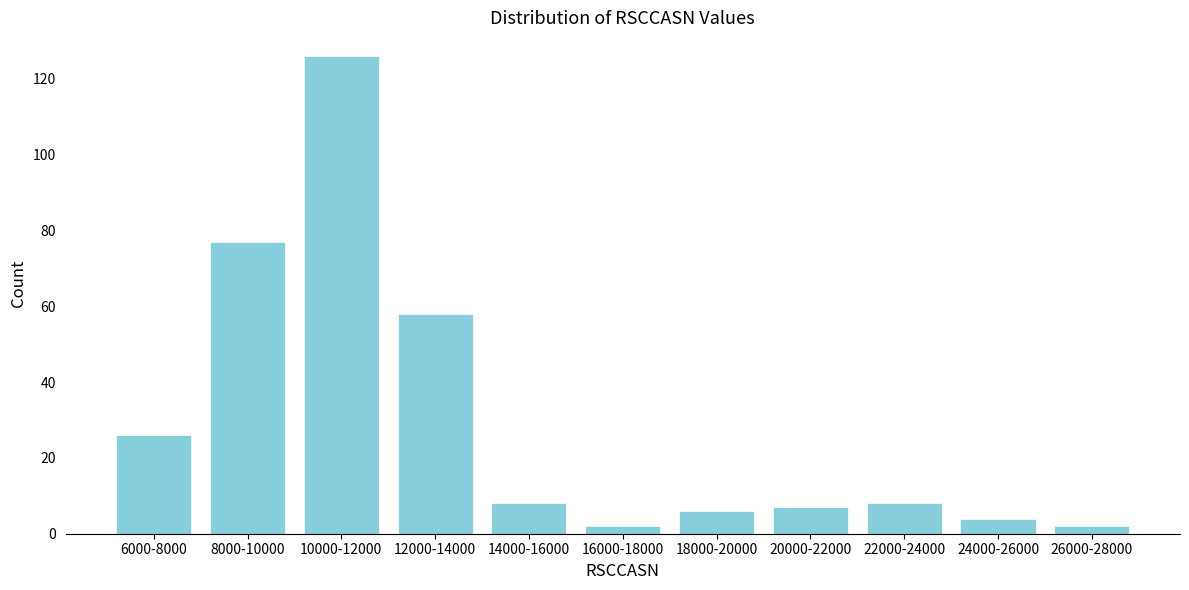

Reading left to right, extract all data points from this chart.

26	77	126	58	8	2	6	7	8	4	2